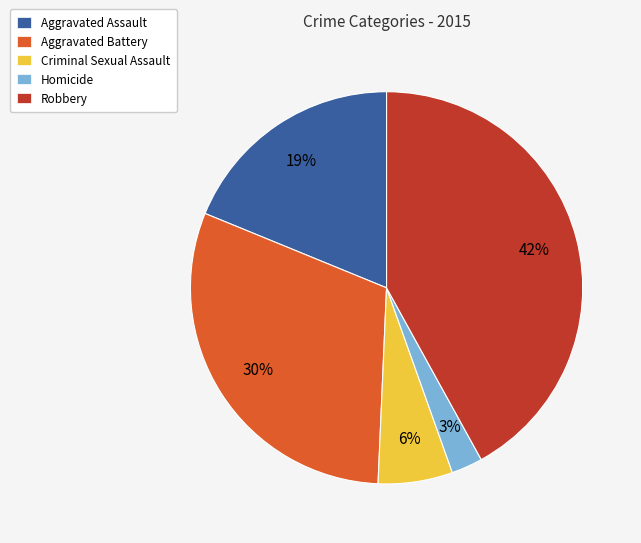

True or false: Aggravated Battery accounts for 30% of the total.

True